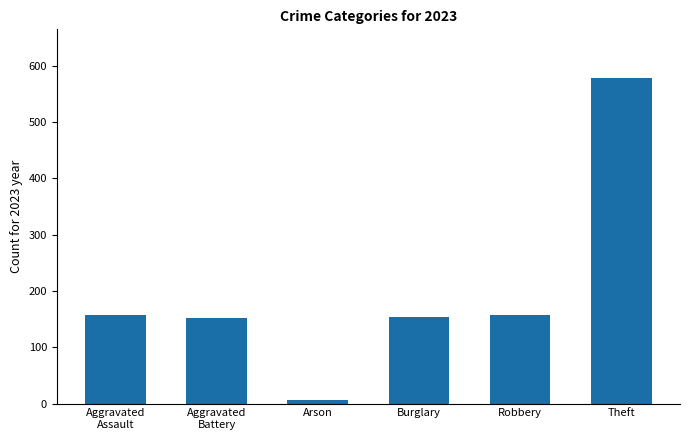

Is it true that the value at Theft is 578?

True